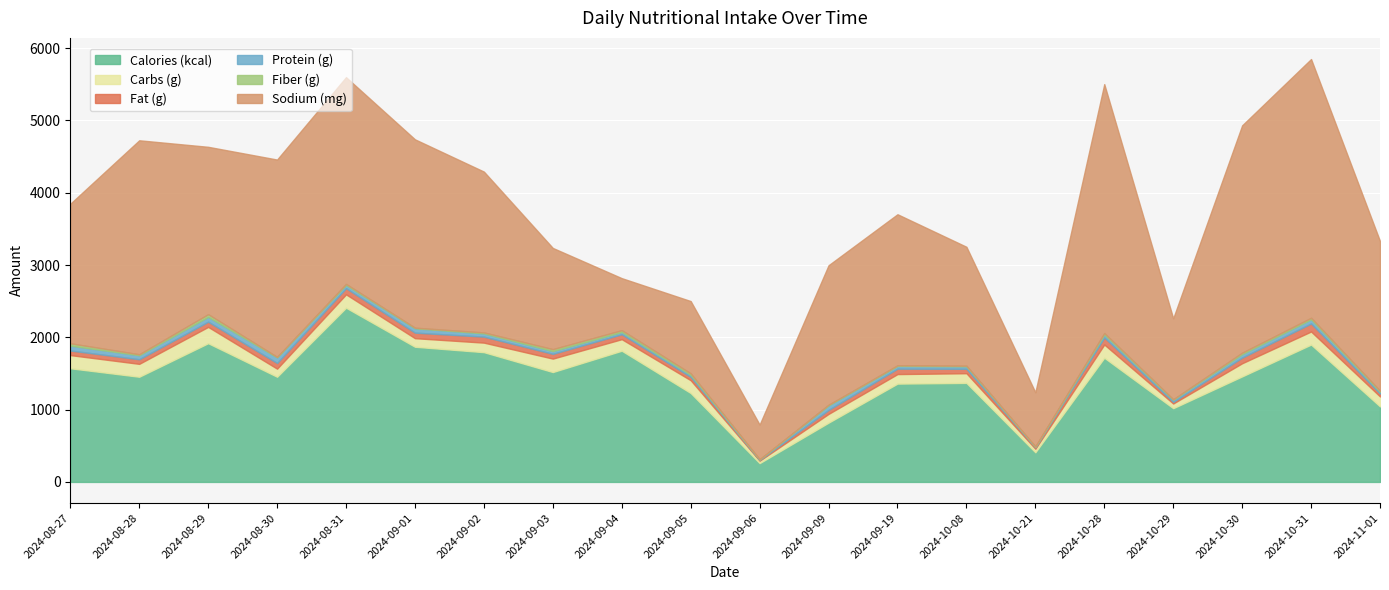

True or false: Sodium (mg) and Carbs (g) intersect in this chart.

False